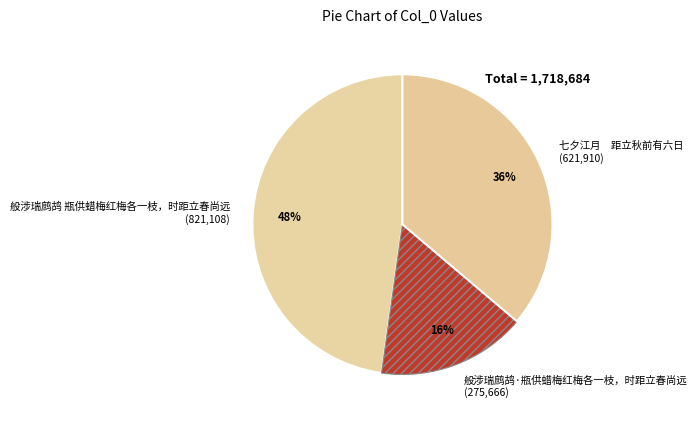

Does any single category account for the majority?

No